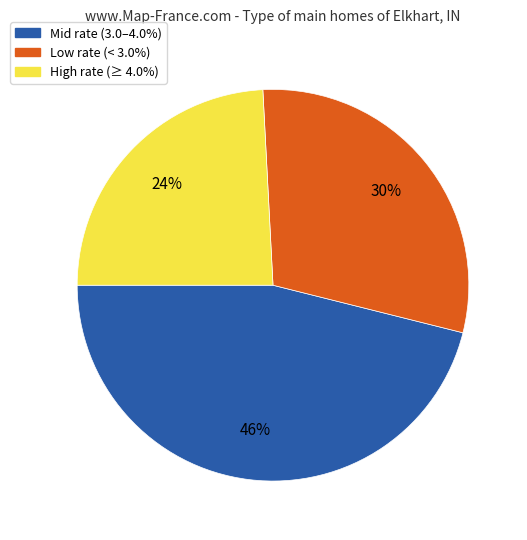

Does any single category account for the majority?

No